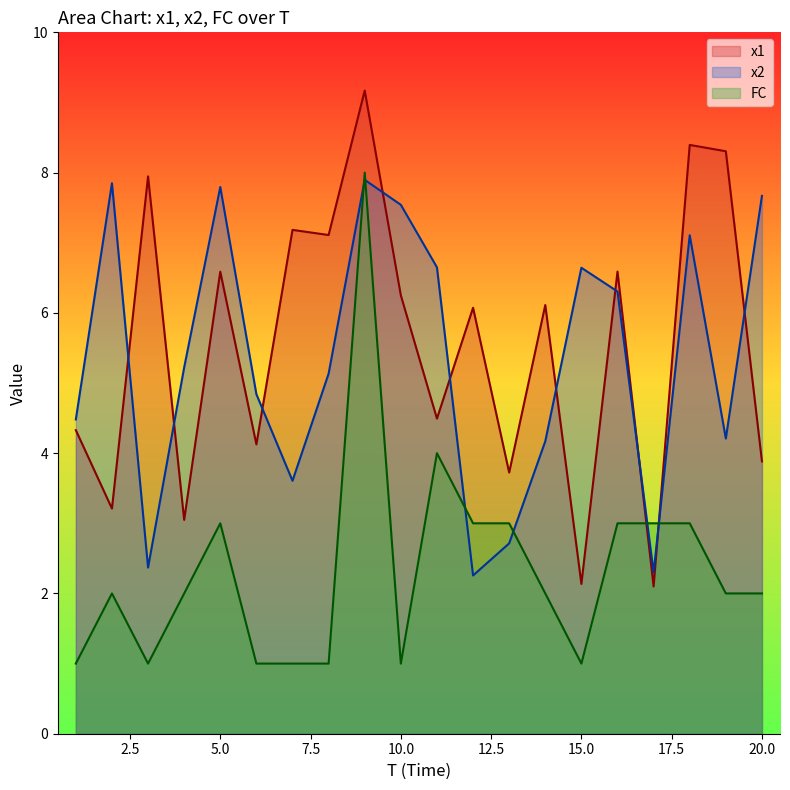

At which label is x1 closest to 5?

11